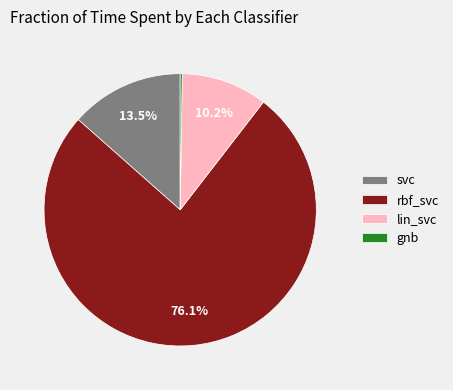

To the nearest percent, what is the difference between the largest and smallest slice percentages?

76%